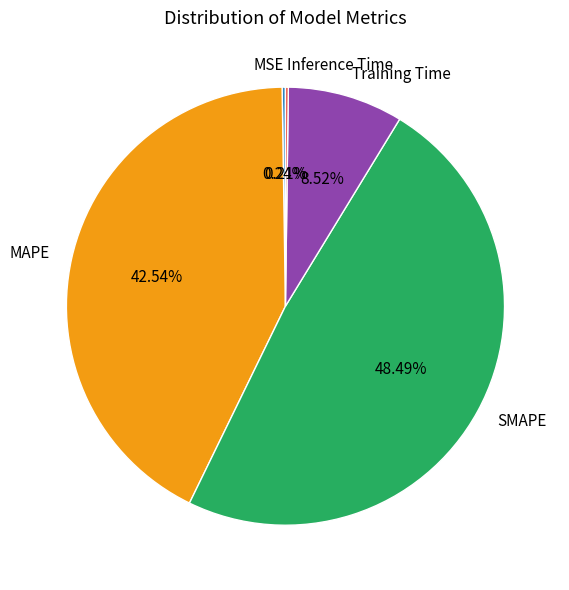

Do MAPE and SMAPE together represent more than half of the pie?

Yes